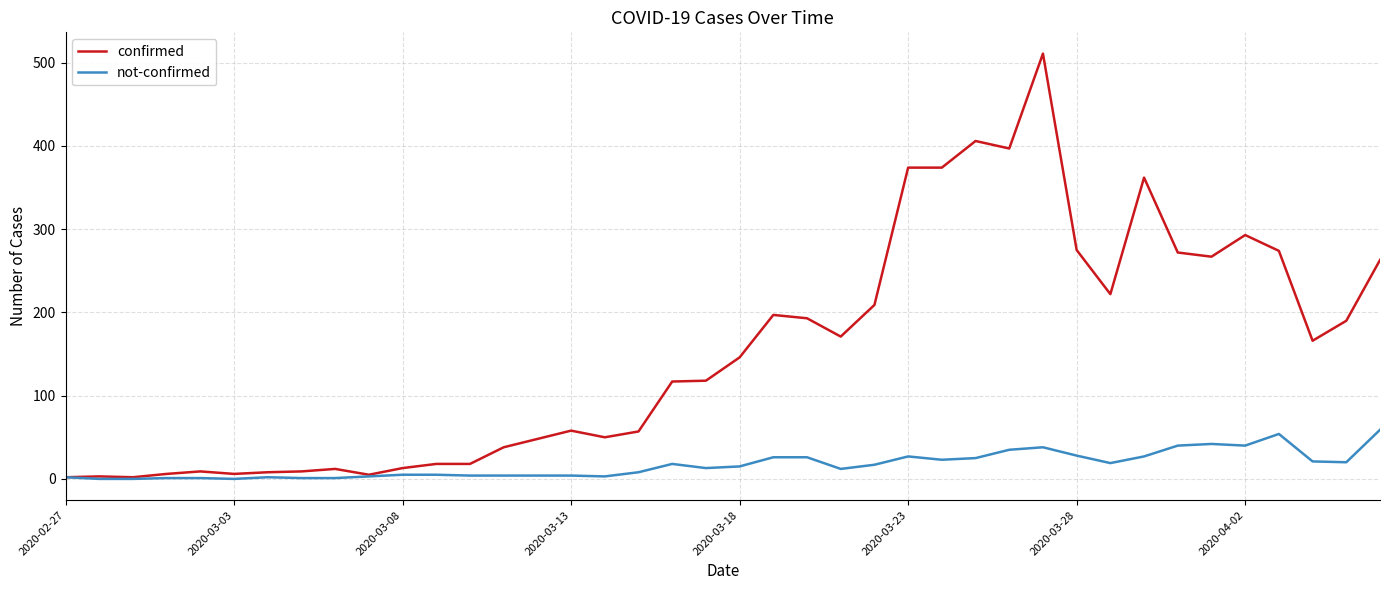

What is the maximum value shown in the chart?

511